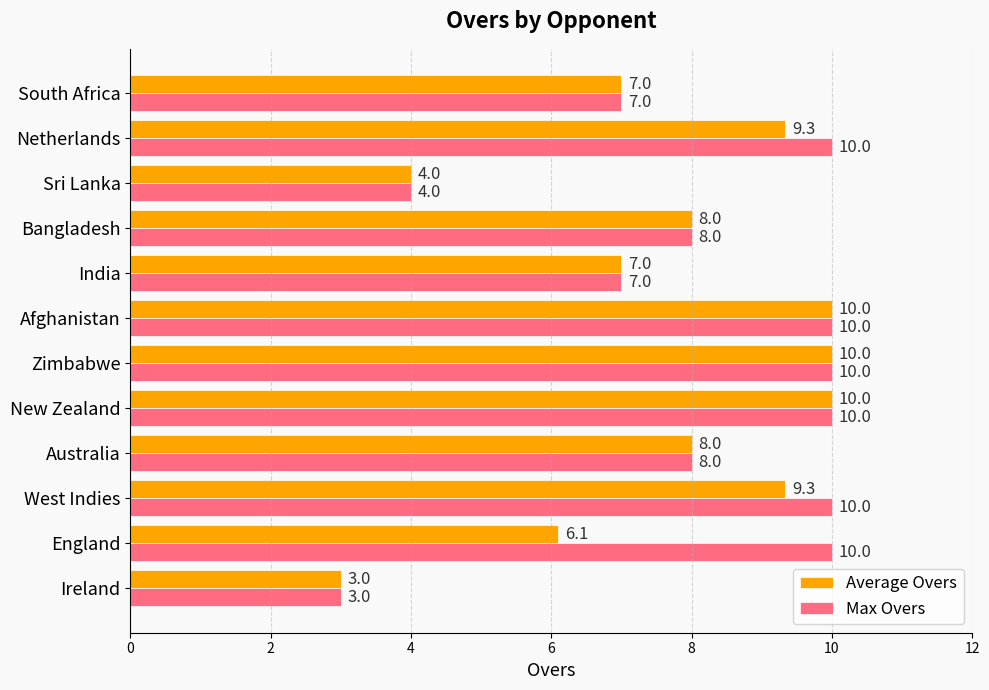

At how many categories does at least one series exceed 6?

10